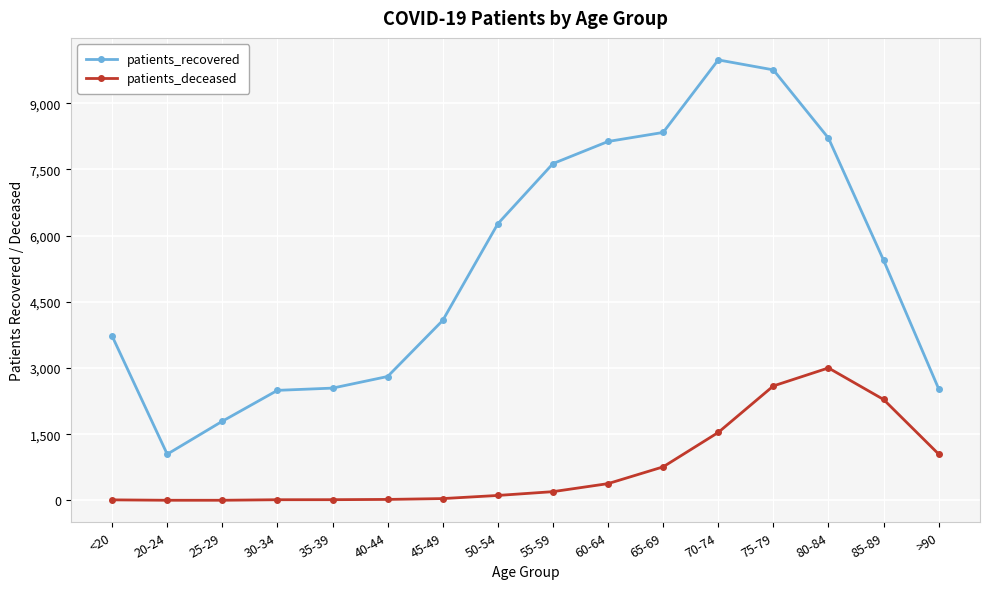

Is the value of patients_deceased at 25-29 greater than the value of patients_recovered at 85-89?

No